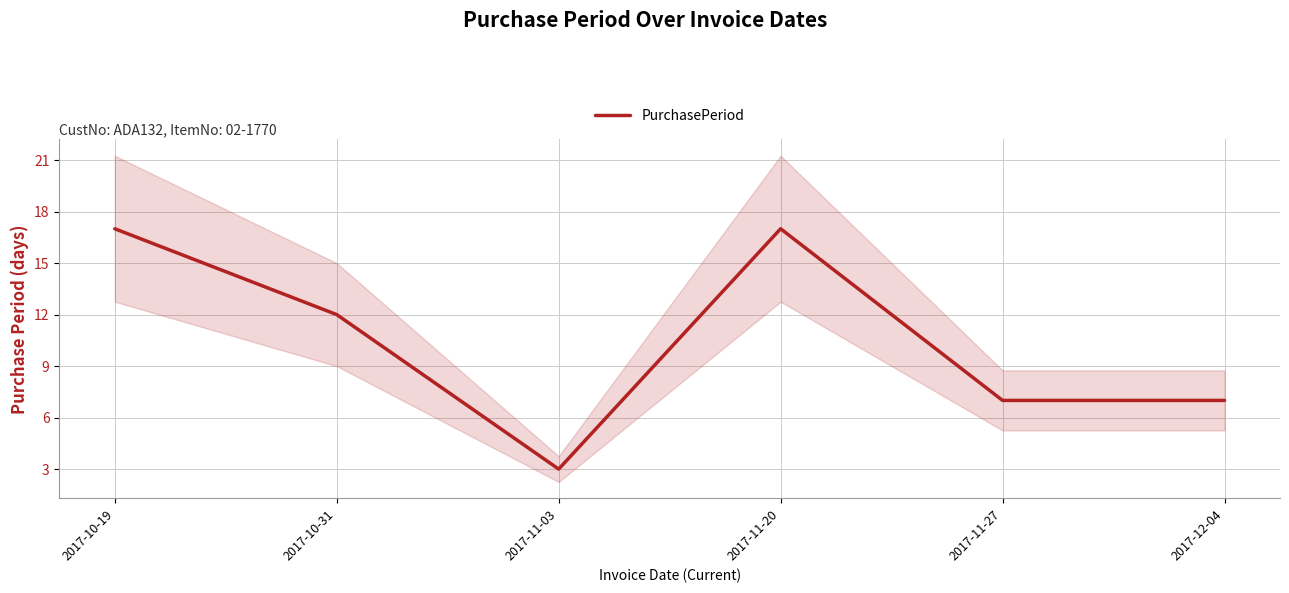

The value at 2017-11-27 is 3. True or false?

False